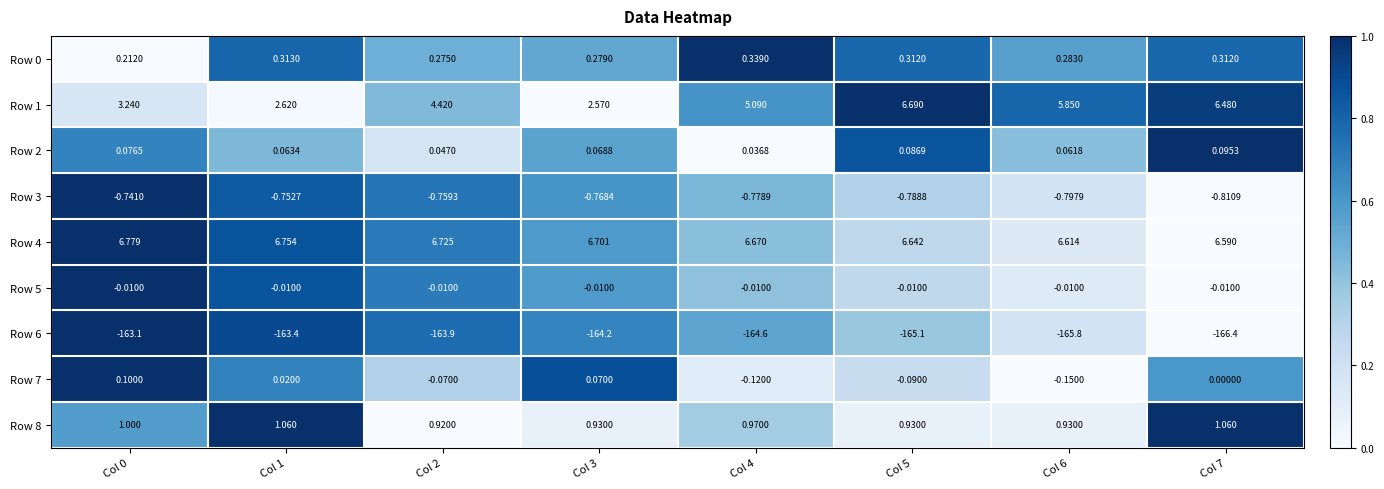

Between Col 4 and Col 7, which series saw the biggest shift?

Row 6